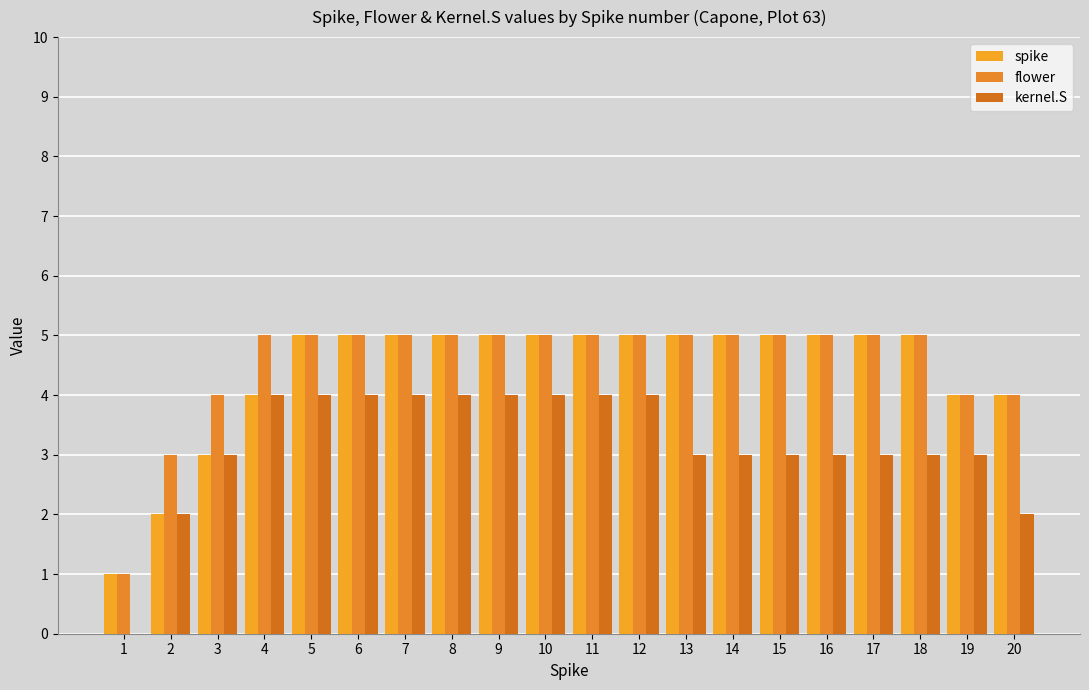

Which series has the largest range (max minus min)?

spike